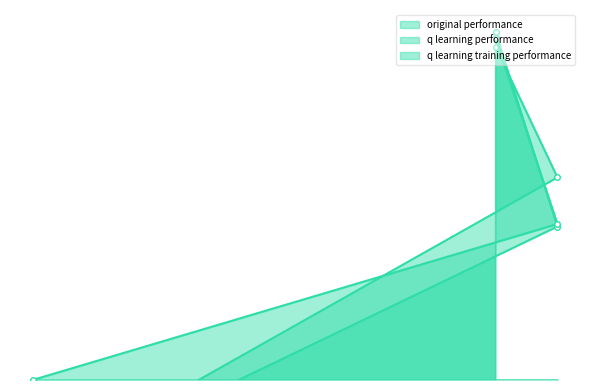

How many categories are shown in the chart?

3